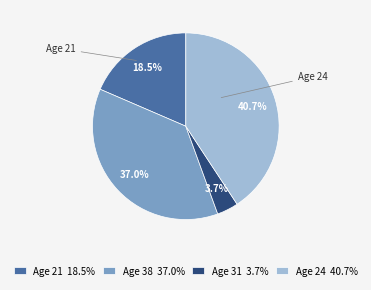

Between Age 21 18.5% and Age 24 40.7%, which is larger?

Age 24 40.7%